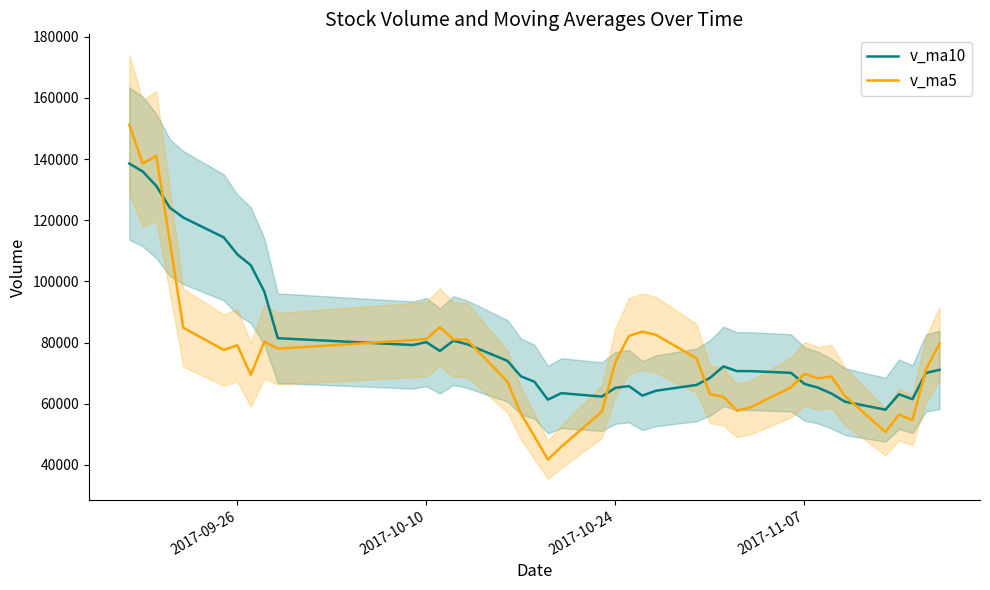

After their last crossing, which series has the higher values: v_ma10 or v_ma5?

v_ma5